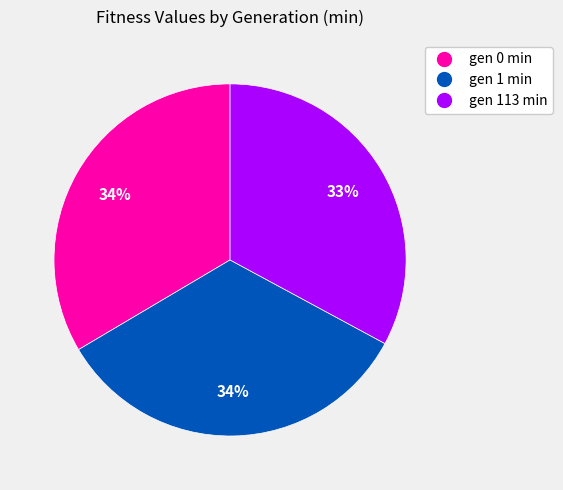

True or false: gen 113 min accounts for 33% of the total.

True